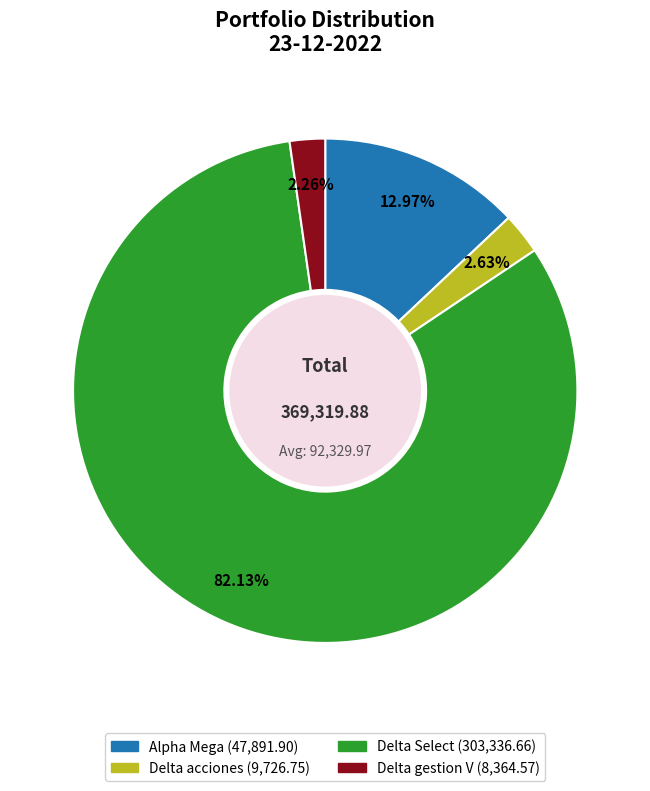

How many segments does this pie chart have?

4